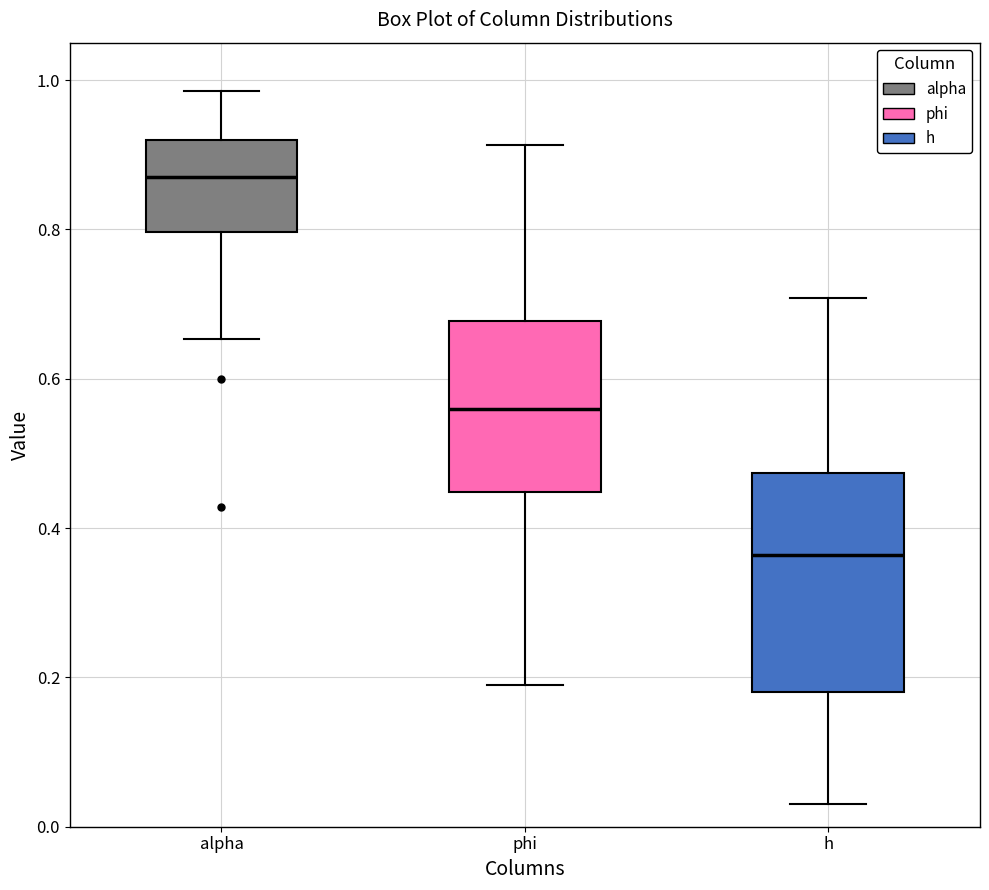

Reading left to right, read every box against the y-axis: the position of its median line, the range the box covers, and the ends of its whiskers. The values are not printed on the chart, so give them approximately, as read against the axis.

alpha: median 0.88, box 0.80 to 0.92, whiskers 0.66 to 0.98
phi: median 0.56, box 0.44 to 0.68, whiskers 0.18 to 0.92
h: median 0.36, box 0.18 to 0.48, whiskers 0.04 to 0.70